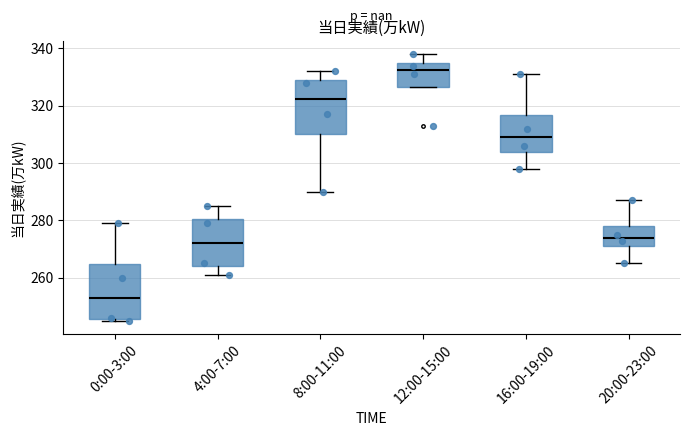

Which box's median line is the highest?

12:00-15:00